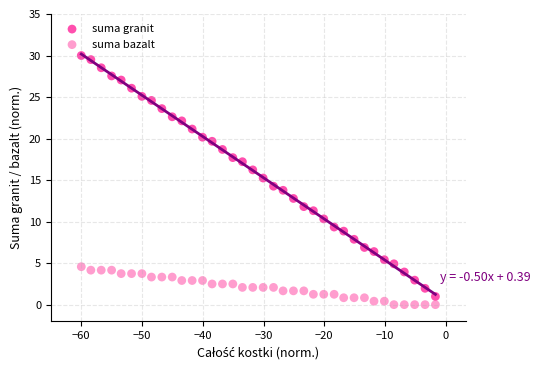

Across all data points, what is the range of X values (max minus min)?

58.3